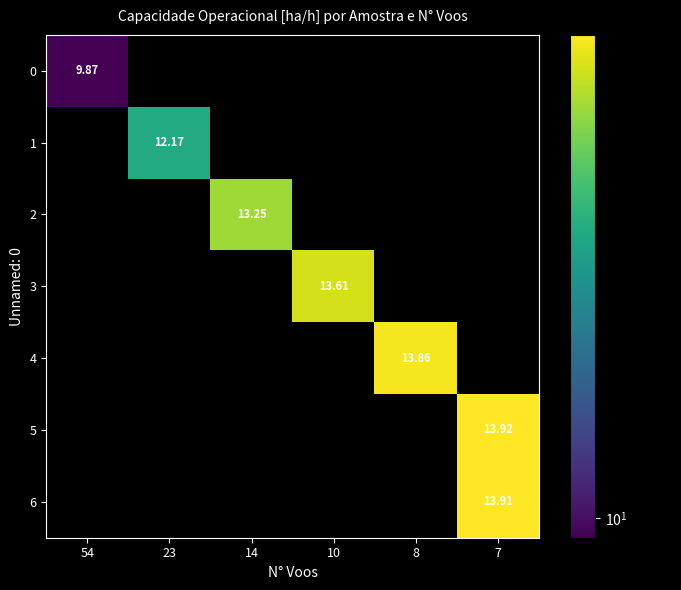

How many values in 0 are above zero?

1